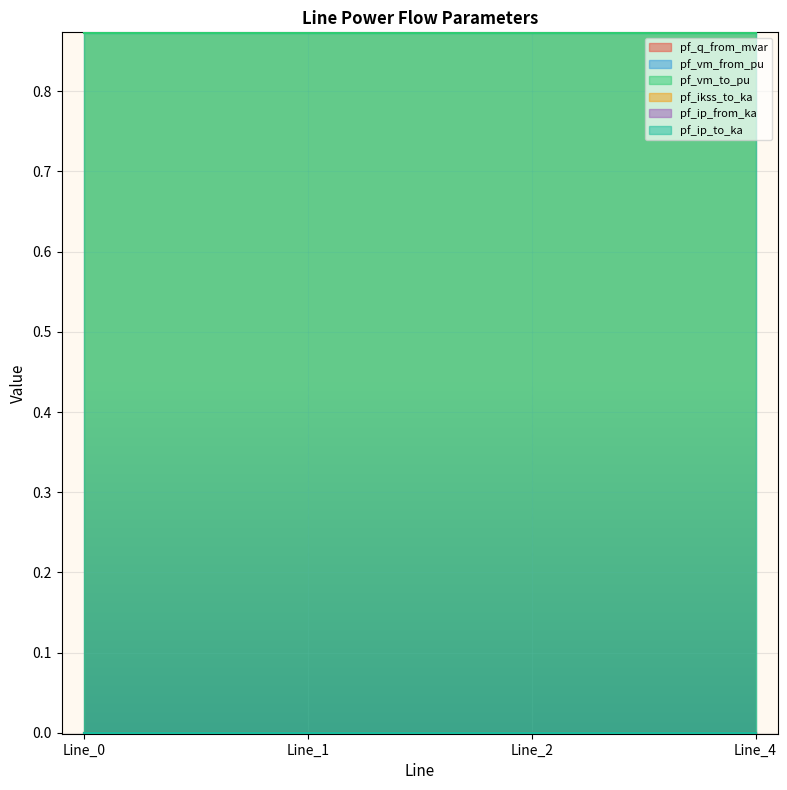

True or false: pf_ip_to_ka and pf_q_from_mvar cross at least once.

False